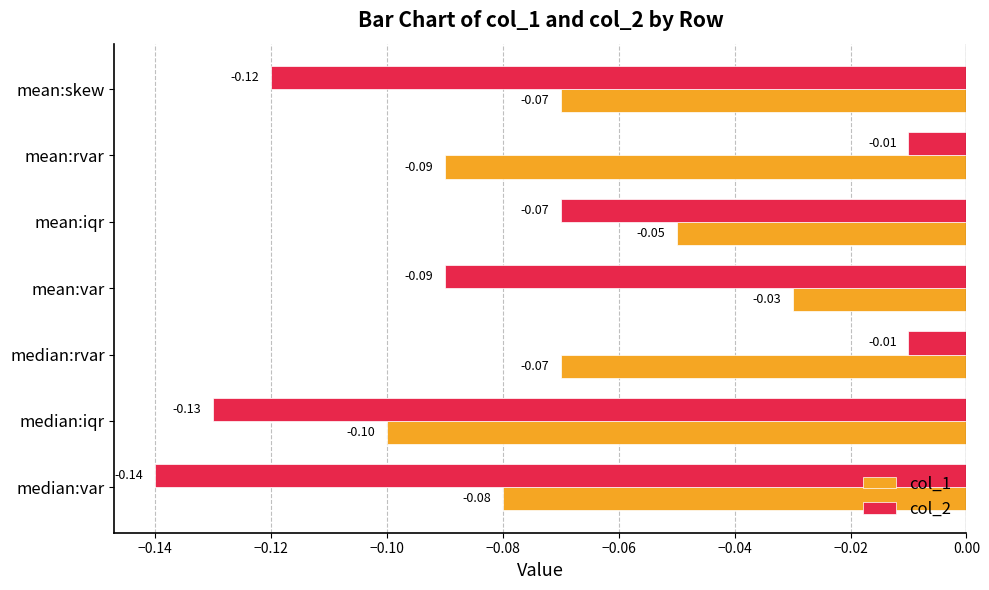

At which category does the chart reach its minimum across all series?

median:var